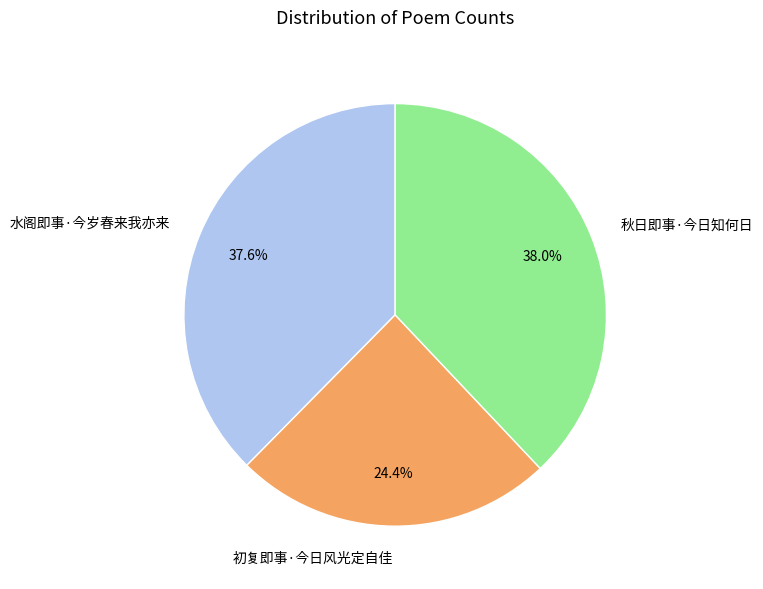

What is the ratio of the value at 水阁即事·今岁春来我亦来 to the value at 秋日即事·今日知何日?

1.0